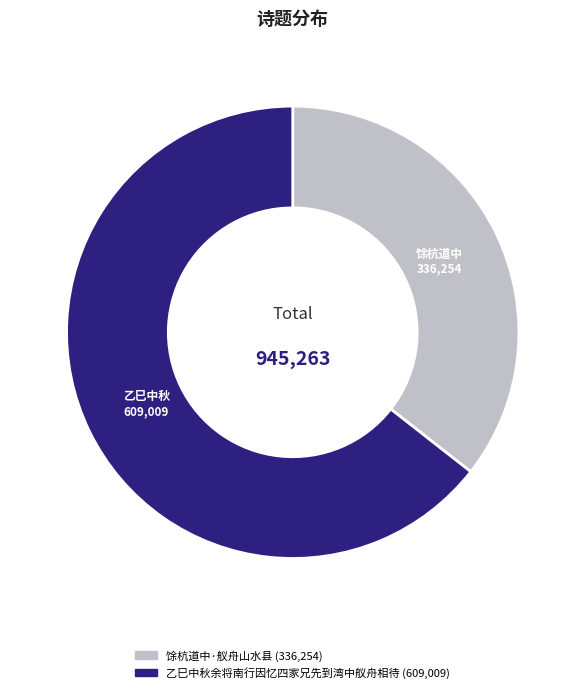

Which has a higher value, 馀杭道中·舣舟山水县 or 乙巳中秋余将南行因忆四家兄先到湾中舣舟相待?

乙巳中秋余将南行因忆四家兄先到湾中舣舟相待